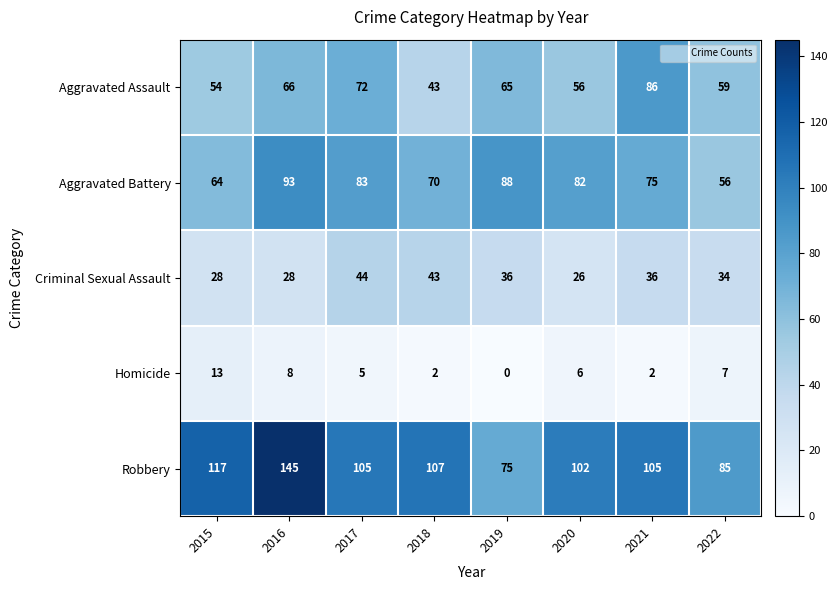

Between 2019 and 2020, which series saw the biggest shift?

Robbery